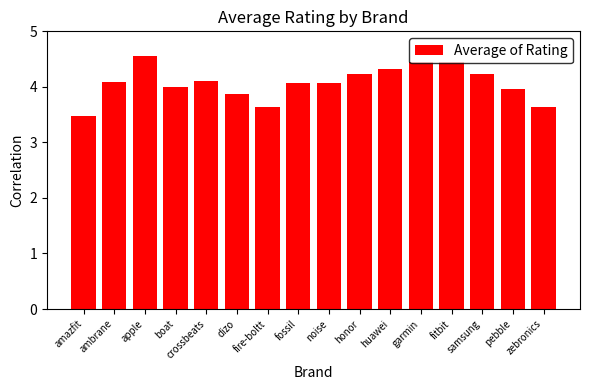

Is it true that the value at fitbit is 1.2?

False